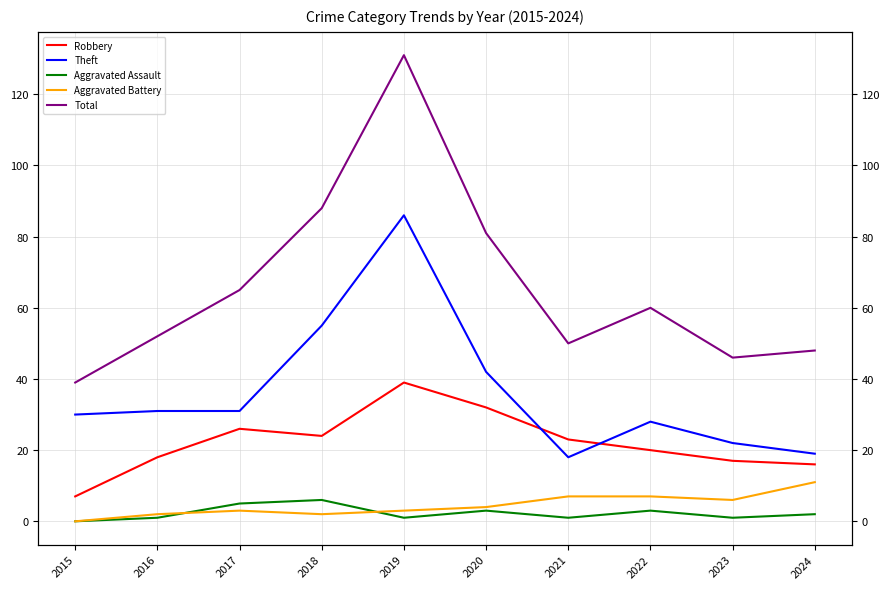

How many values in the Total series exceed 60?

4